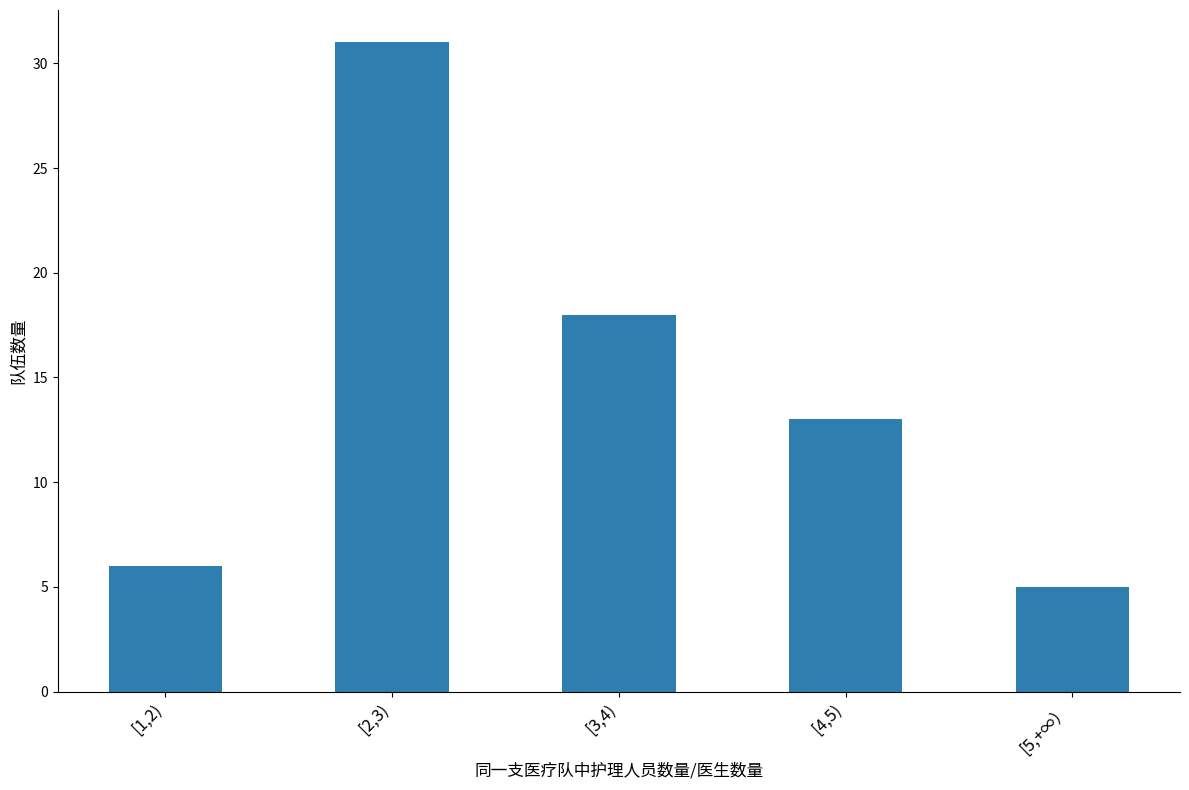

What is the minimum value shown in the chart?

5